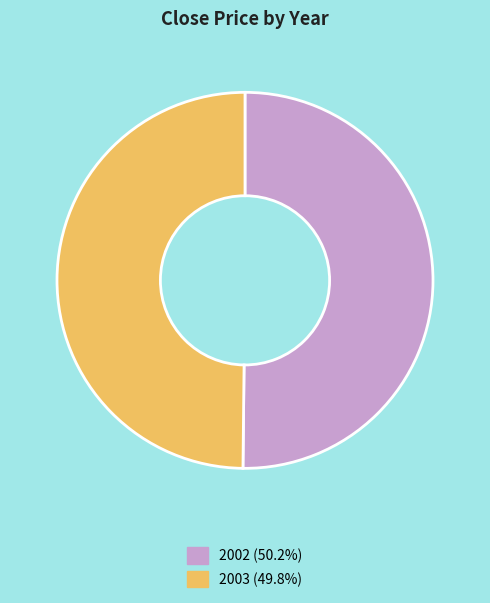

Approximately how many times larger is the value at 2002 (50.2%) compared to 2003 (49.8%)?

1.0